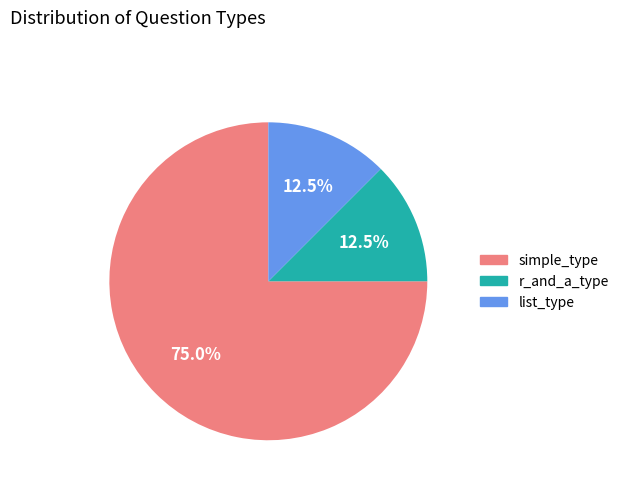

To the nearest percent, what is the difference between the largest and smallest slice percentages?

62%